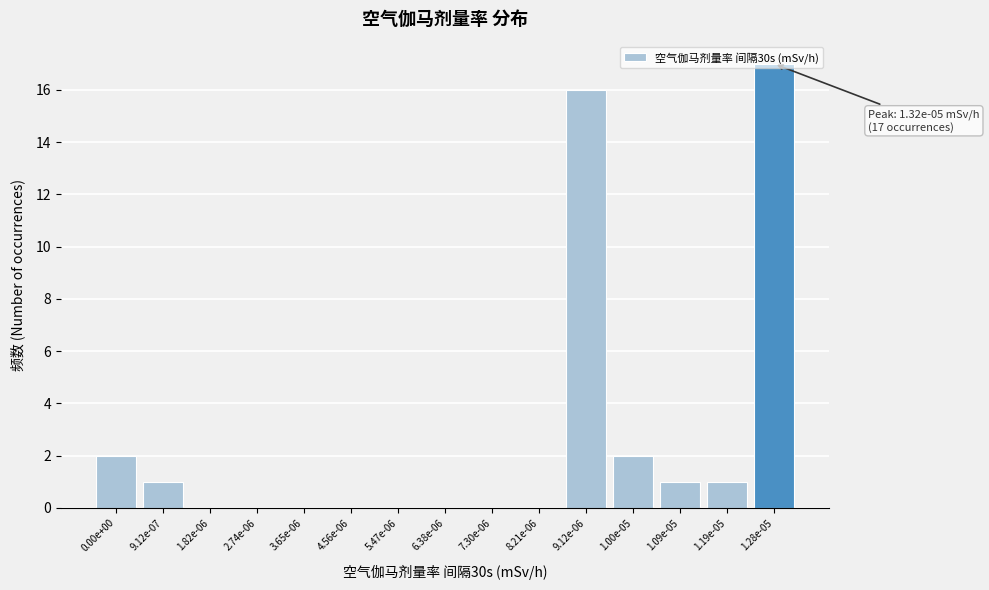

What is the sum of all values?

40